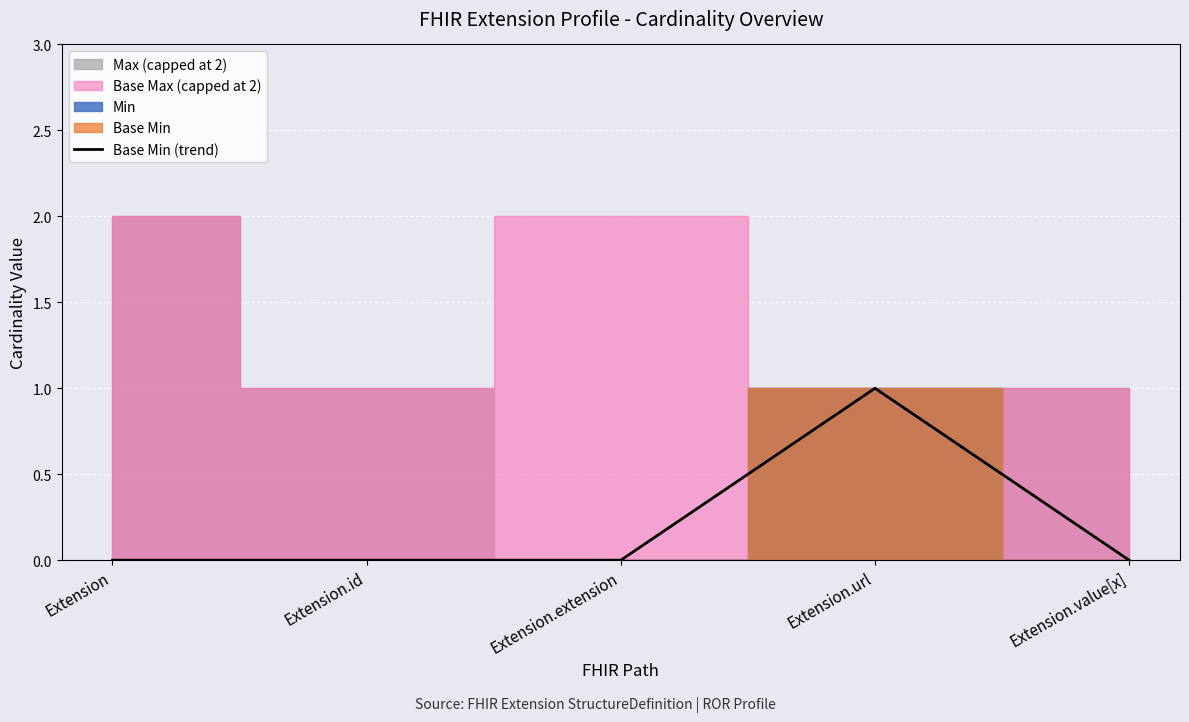

Which has a higher value, Extension.value[x] or Extension?

Extension.value[x]